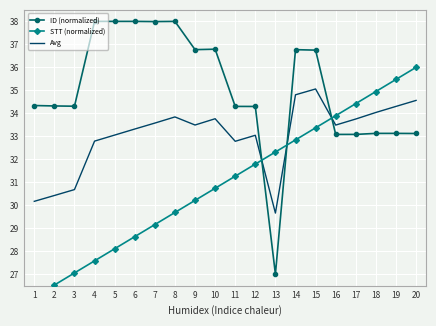

Reading left to right, what are all the values shown in this chart?

ID (normalized): 1=34.3	2=34.3	3=34.3	4=38.0	5=38.0	6=38.0	7=38.0	8=38.0	9=36.8	10=36.8	11=34.3	12=34.3	13=27.0	14=36.8	15=36.7	16=33.1	17=33.1	18=33.1	19=33.1	20=33.1
STT (normalized): 1=26.0	2=26.5	3=27.1	4=27.6	5=28.1	6=28.6	7=29.2	8=29.7	9=30.2	10=30.7	11=31.3	12=31.8	13=32.3	14=32.8	15=33.4	16=33.9	17=34.4	18=34.9	19=35.5	20=36.0
Avg: 1=30.2	2=30.4	3=30.7	4=32.8	5=33.1	6=33.3	7=33.6	8=33.8	9=33.5	10=33.8	11=32.8	12=33.0	13=29.7	14=34.8	15=35.1	16=33.5	17=33.8	18=34.0	19=34.3	20=34.6